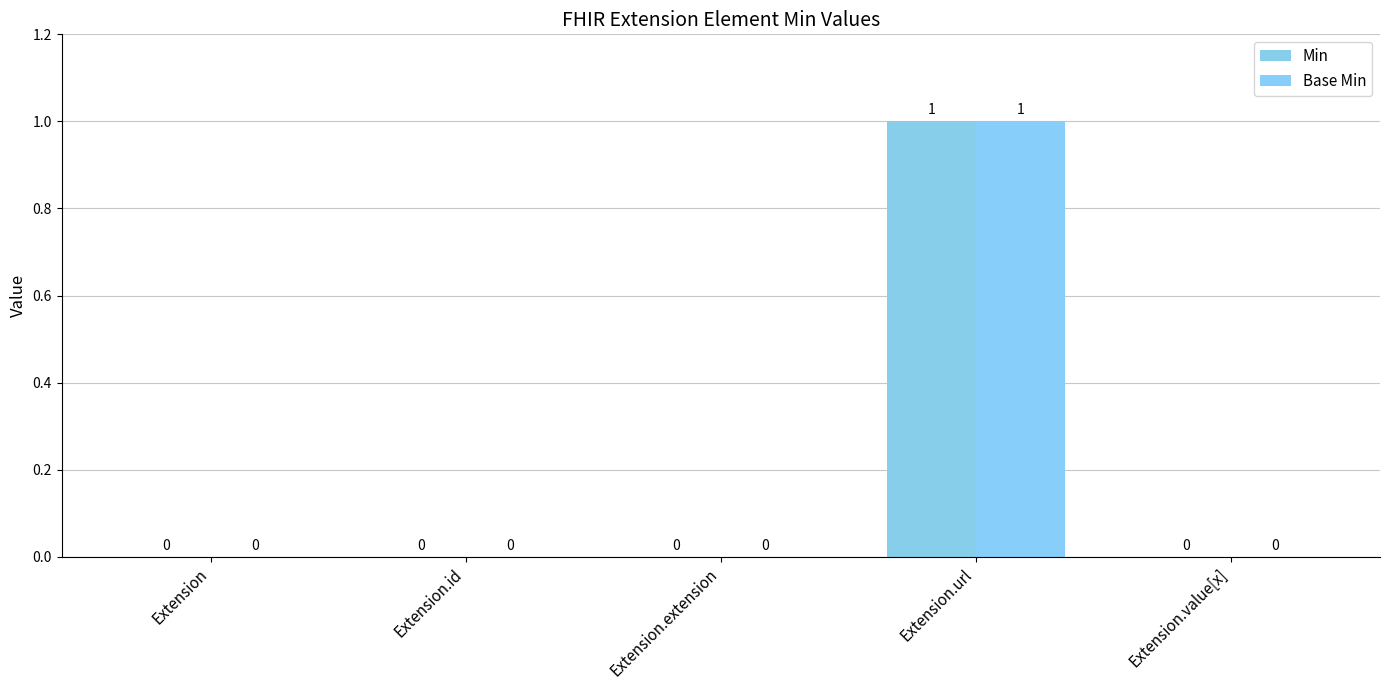

What is the maximum value shown in the chart?

1